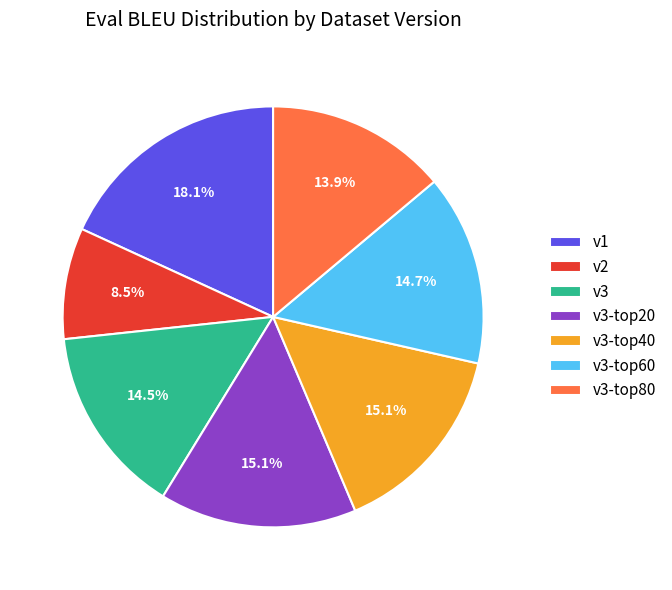

How many segments does this pie chart have?

7